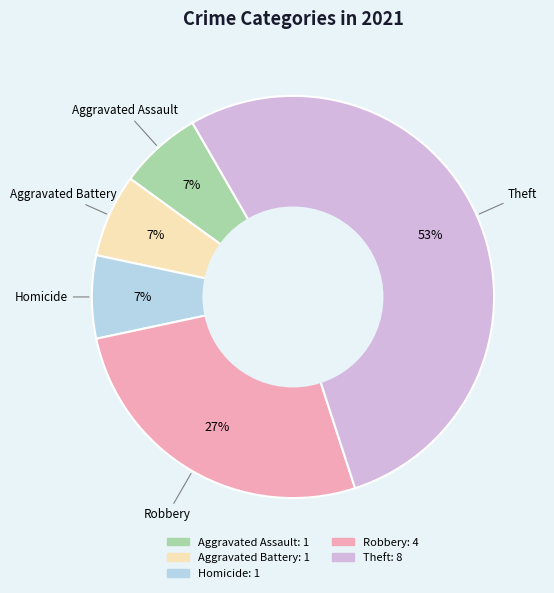

Does any single category account for the majority?

Yes